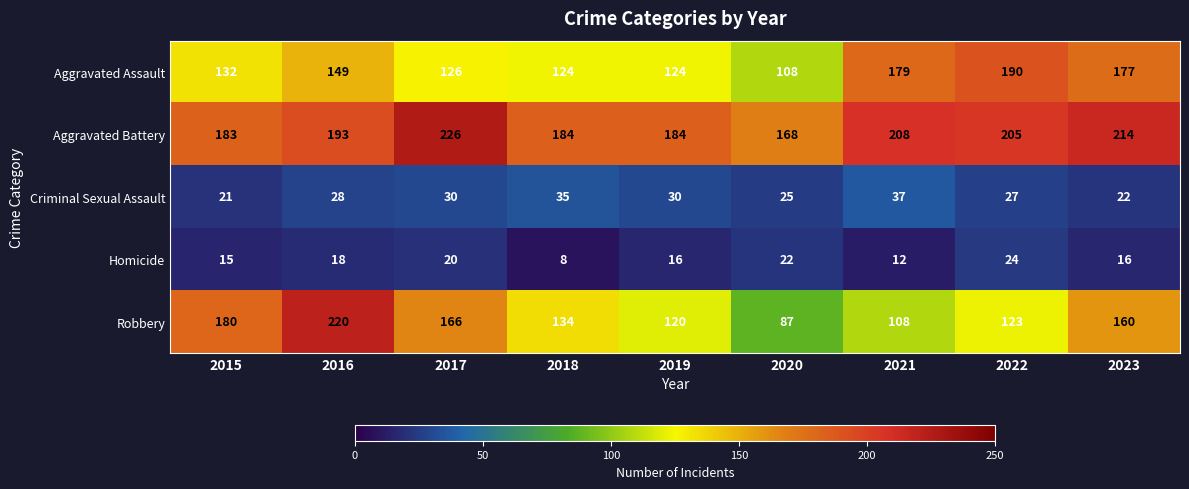

What is the total value across all series at 2018?

485